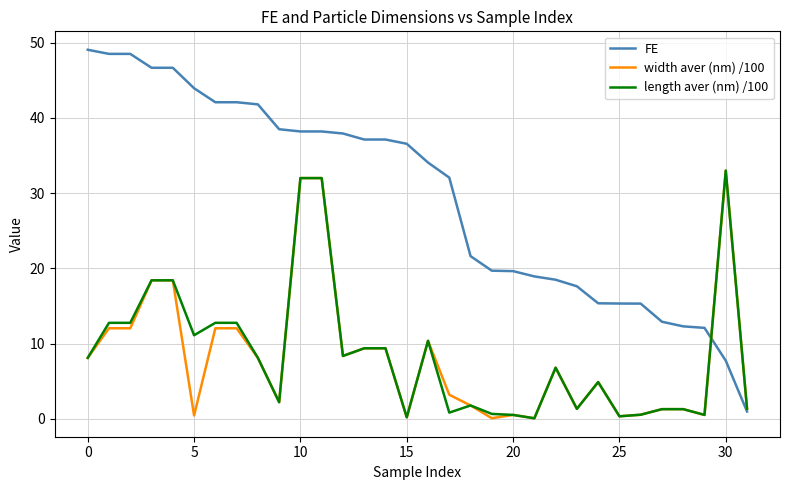

Which series has the largest range (max minus min)?

FE